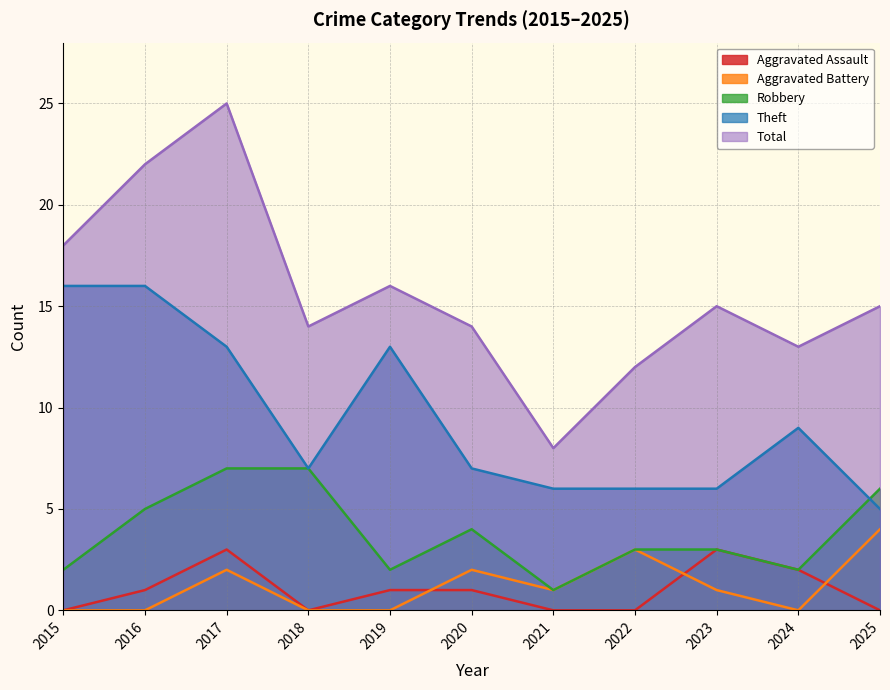

True or false: Total has a value of 5 at 2021.

False